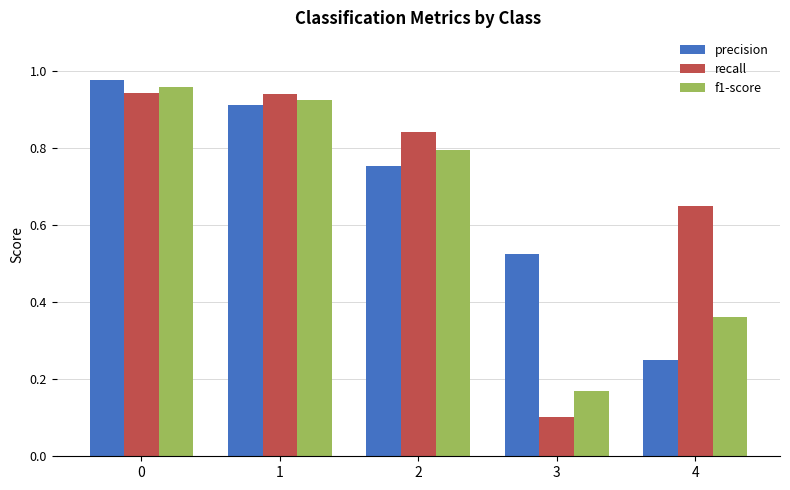

Which series changed the most between 2 and 3?

recall